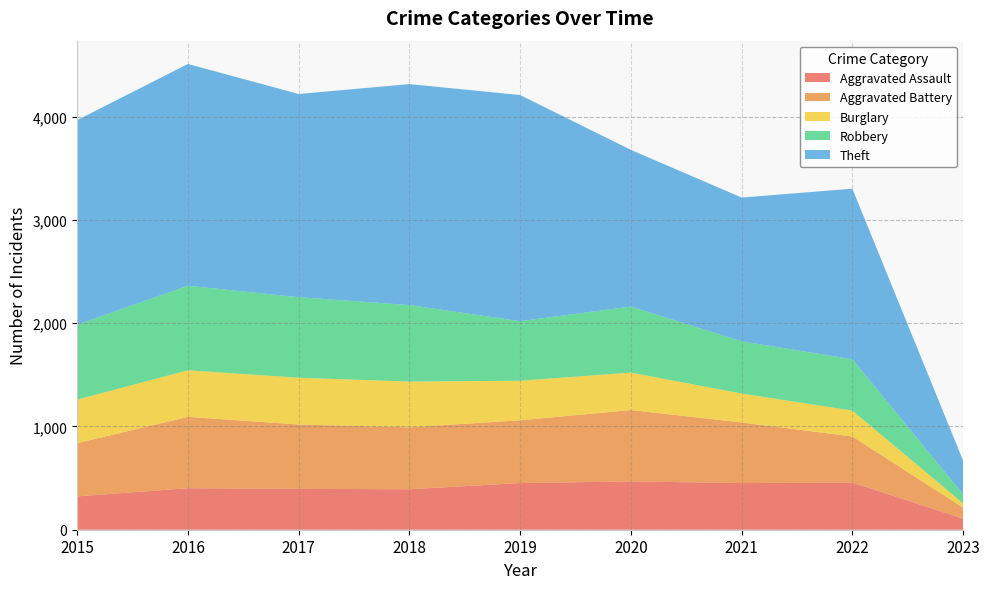

Reading left to right, transcribe all the data shown in this chart.

Aggravated Assault: 2015=323	2016=402	2017=396	2018=392	2019=452	2020=468	2021=452	2022=457	2023=107
Aggravated Battery: 2015=515	2016=691	2017=623	2018=600	2019=608	2020=691	2021=587	2022=446	2023=107
Burglary: 2015=422	2016=451	2017=453	2018=443	2019=383	2020=363	2021=280	2022=251	2023=41
Robbery: 2015=726	2016=819	2017=780	2018=741	2019=577	2020=639	2021=506	2022=497	2023=88
Theft: 2015=1981	2016=2148	2017=1968	2018=2140	2019=2190	2020=1518	2021=1392	2022=1652	2023=326